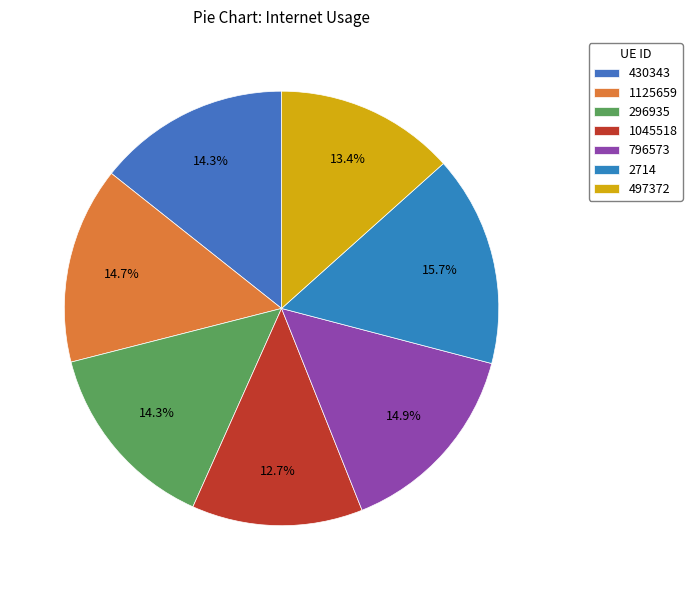

Count the number of slices in the pie.

7